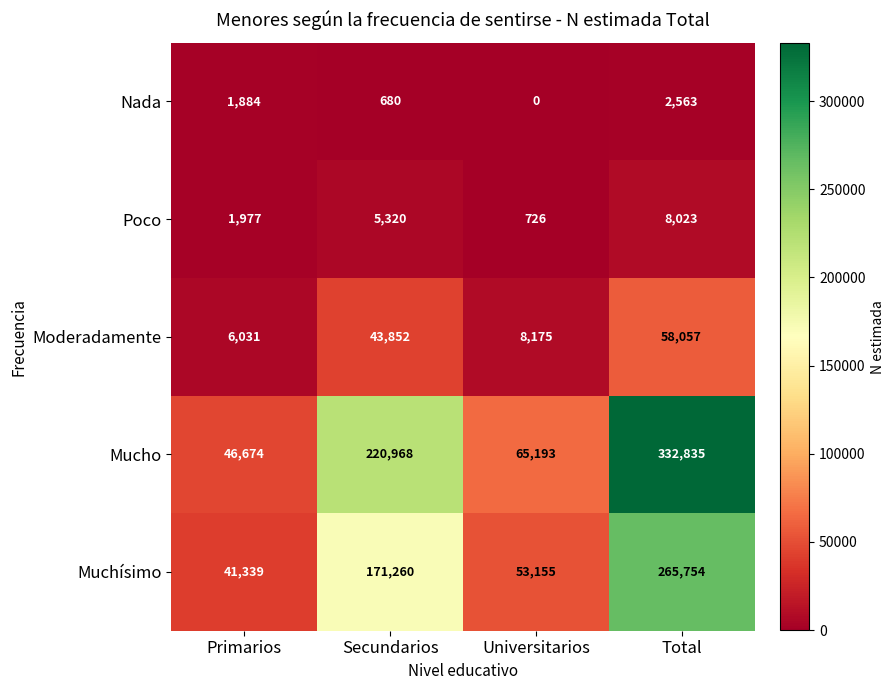

What is the difference between the maximum and minimum values in the Mucho series?

286161